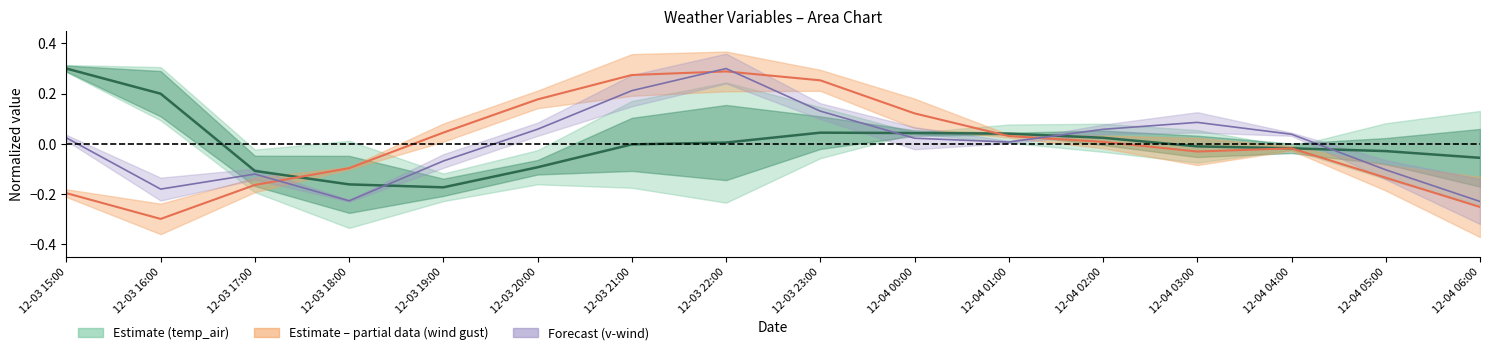

Is this an area chart (filled region under the line)?

No